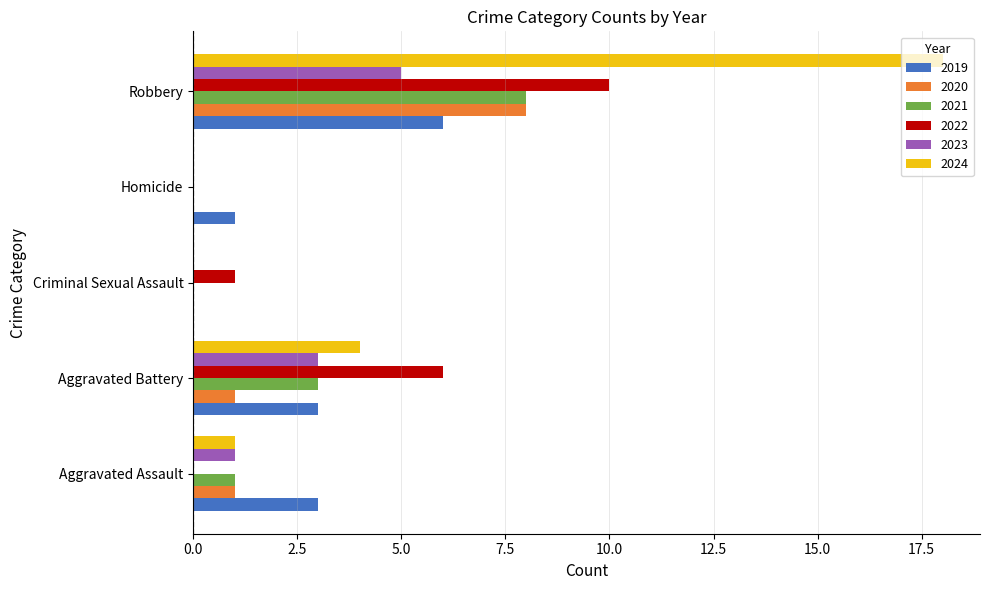

At which category is the sum across all series the highest?

Robbery